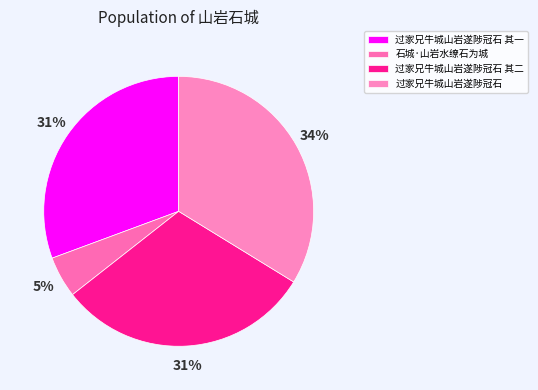

Is it true that 石城·山岩水缭石为城 is 17% of the pie?

False